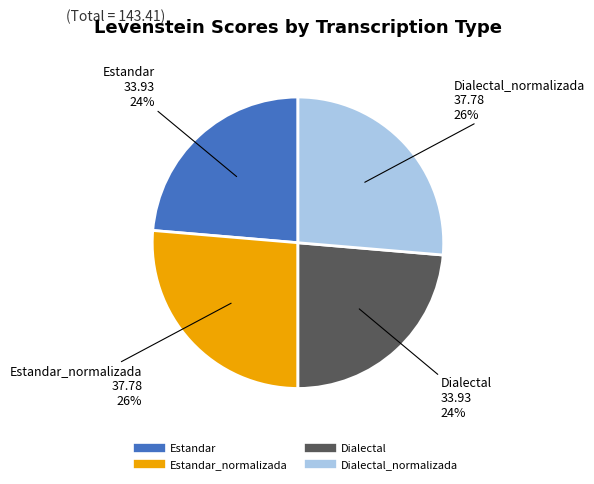

To the nearest percent, what is the average slice percentage?

25%